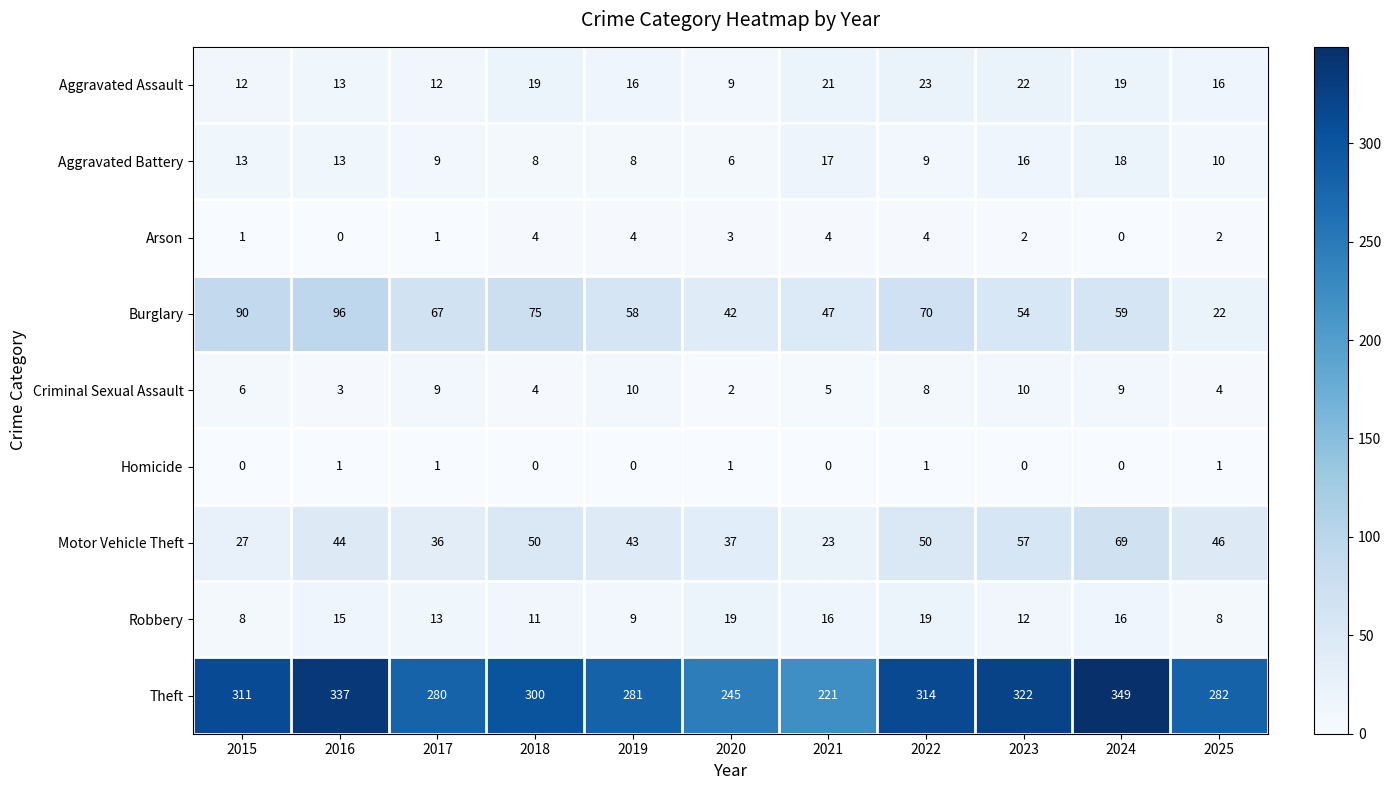

The Theft series shows 529 at 2022. True or false?

False